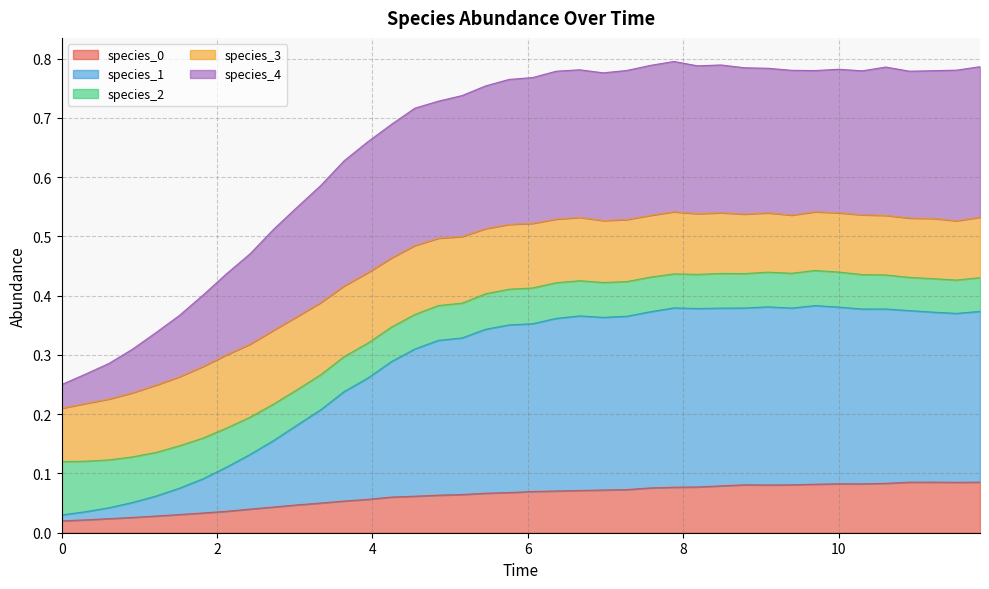

At how many categories does at least one series exceed 0?

40